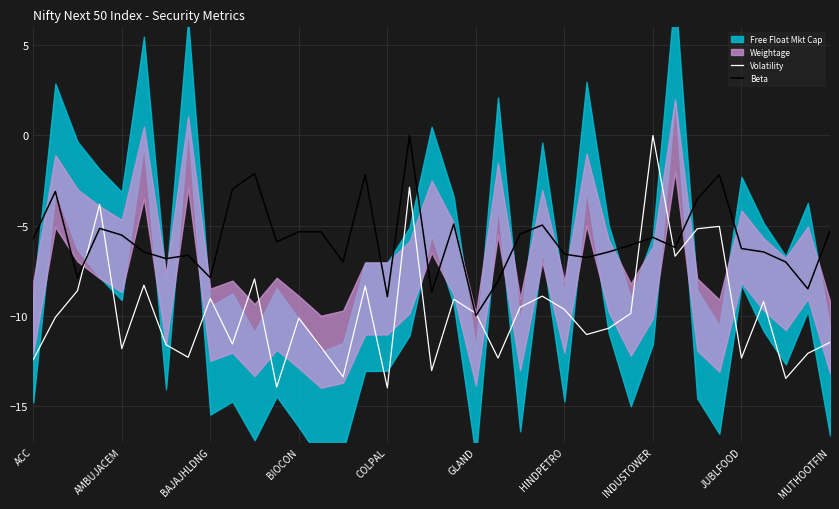

How many values in Beta are below zero?

36